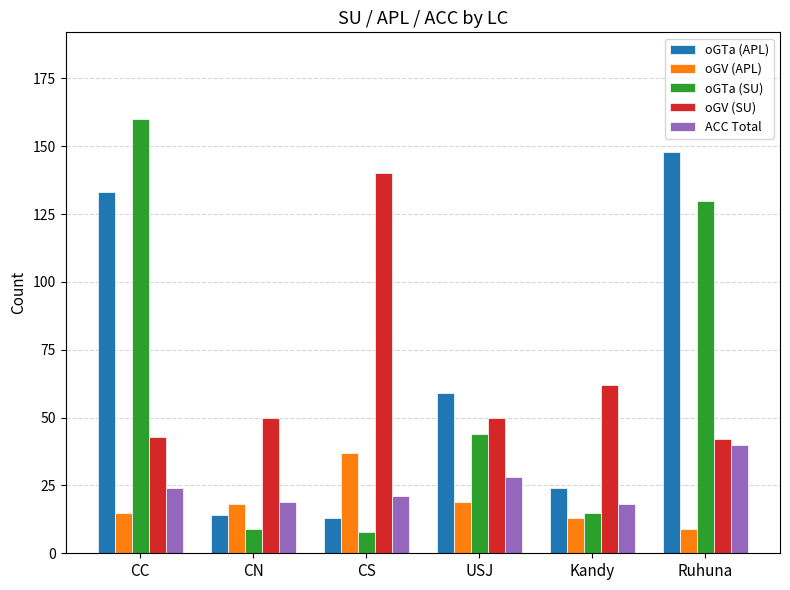

Is the value of oGV (APL) at Kandy greater than the value of oGTa (SU) at Ruhuna?

No